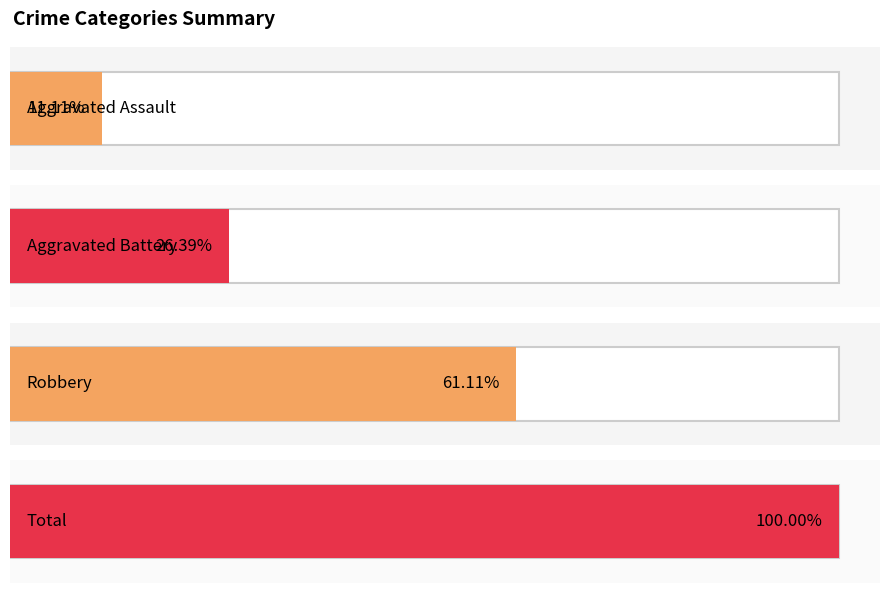

Which series has the largest total across all categories?

Total